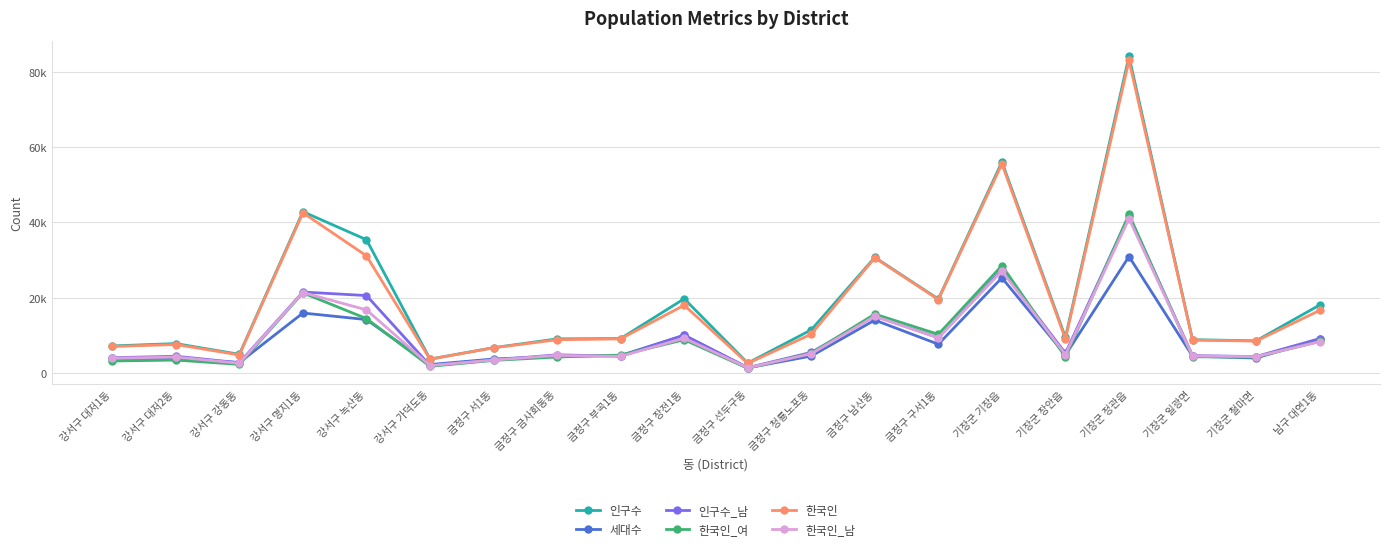

What are all the series names shown in the legend?

인구수, 세대수, 인구수_남, 한국인_여, 한국인, 한국인_남